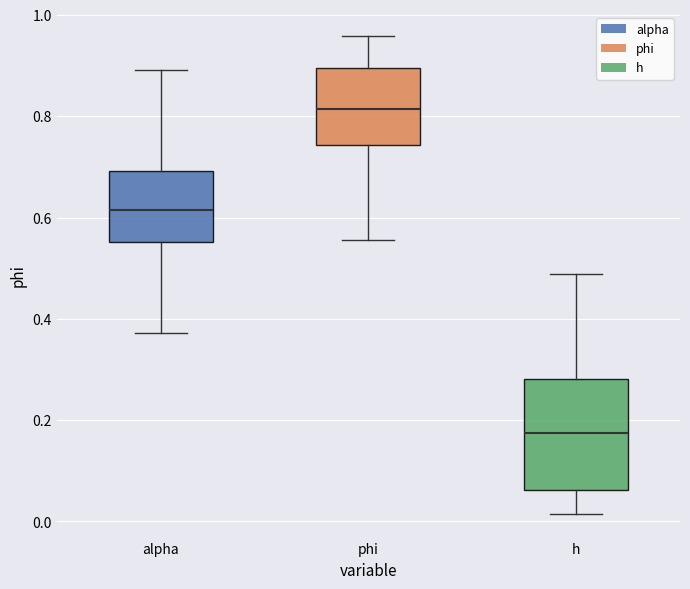

Which box is the tallest, from its lower edge to its upper edge?

h